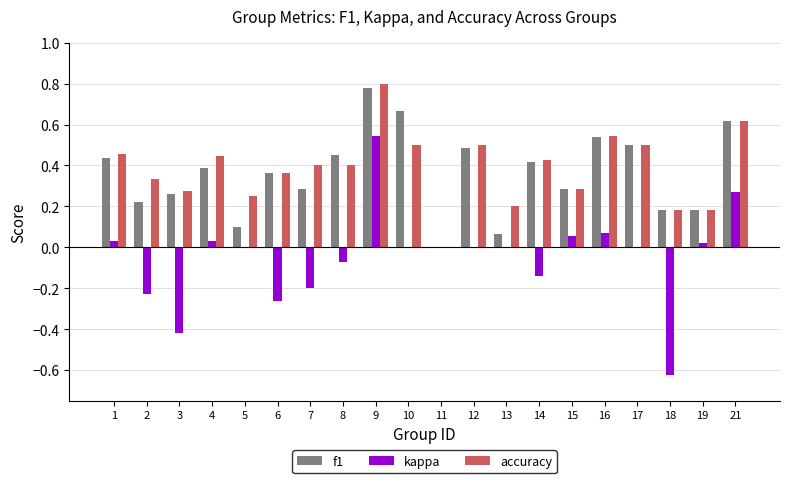

What is the sum of all accuracy values?

7.7